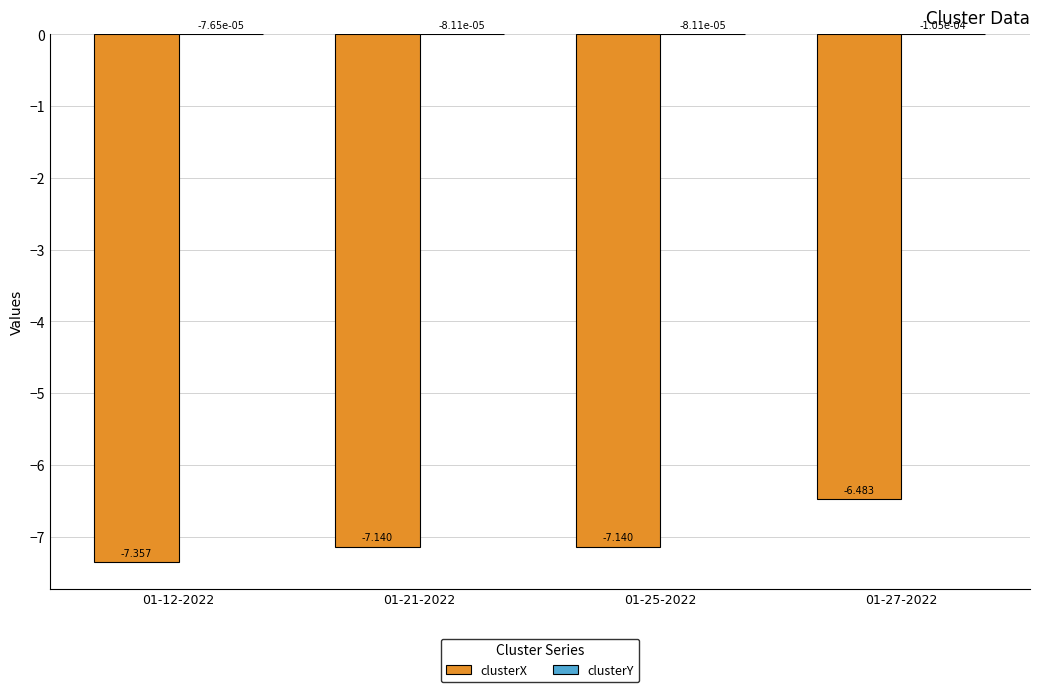

Between 01-21-2022 and 01-27-2022, which series saw the biggest shift?

clusterX